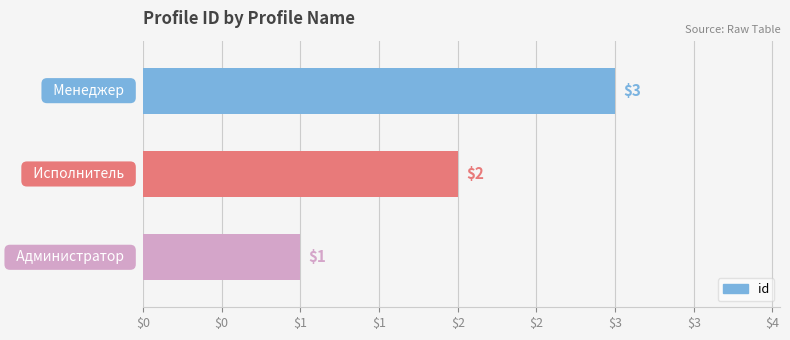

What is the sum of all values?

6